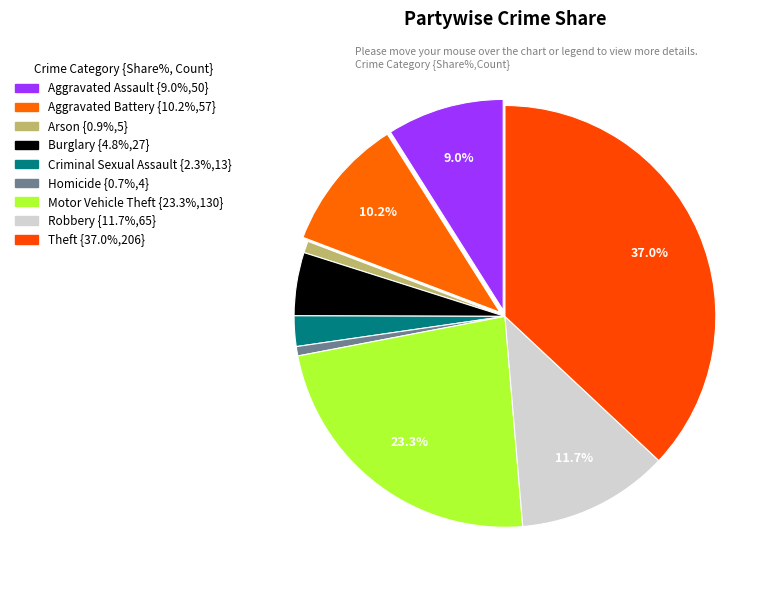

To the nearest percent, what percentage of the pie is Aggravated Assault?

9%